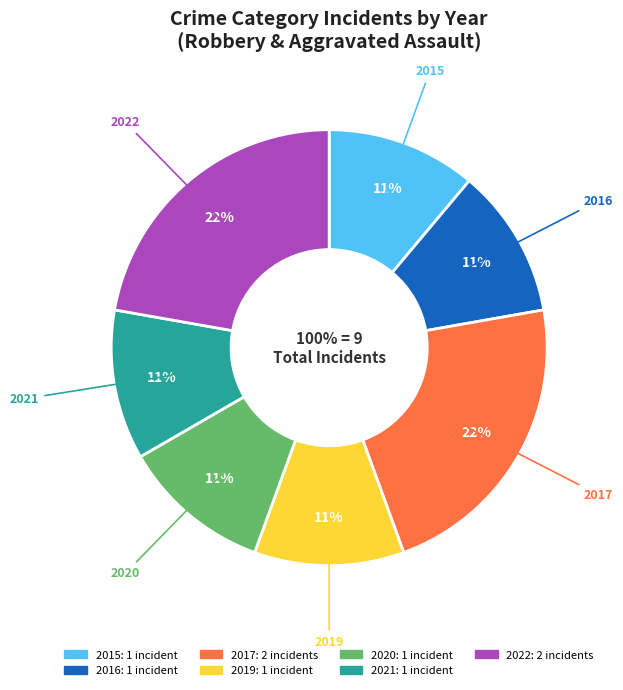

Is it true that 2016 is 11% of the pie?

True